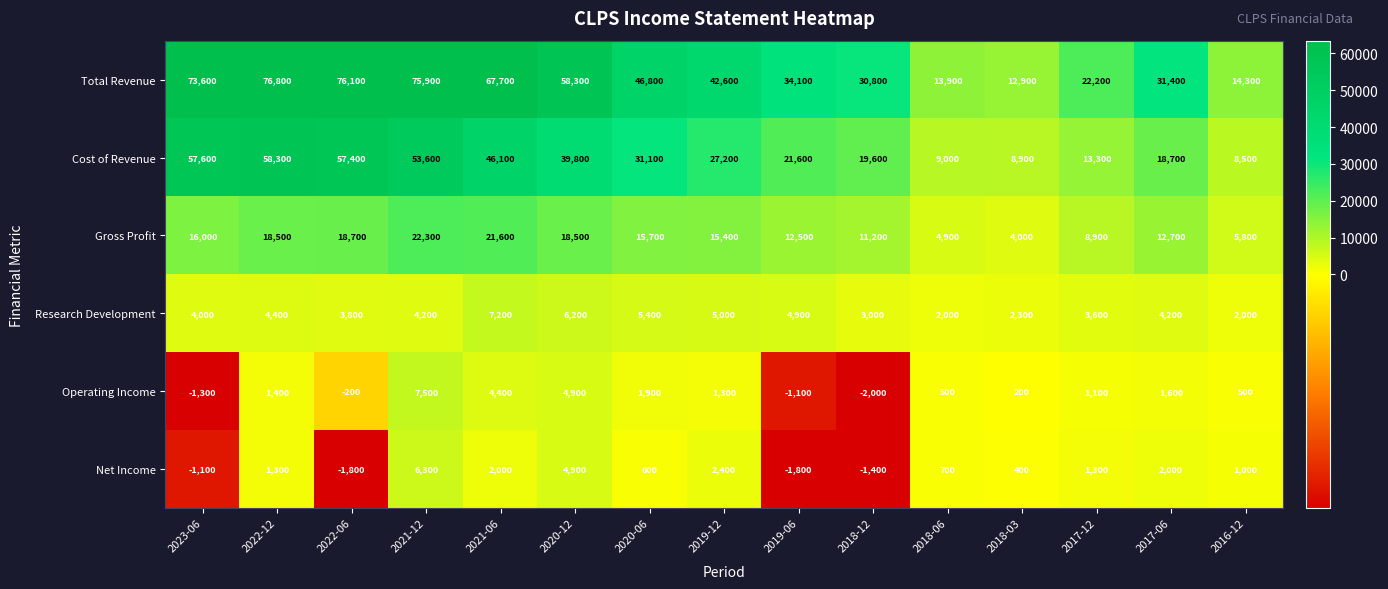

What is the approximate value of Gross Profit at 2018-12, to the nearest 100?

11200